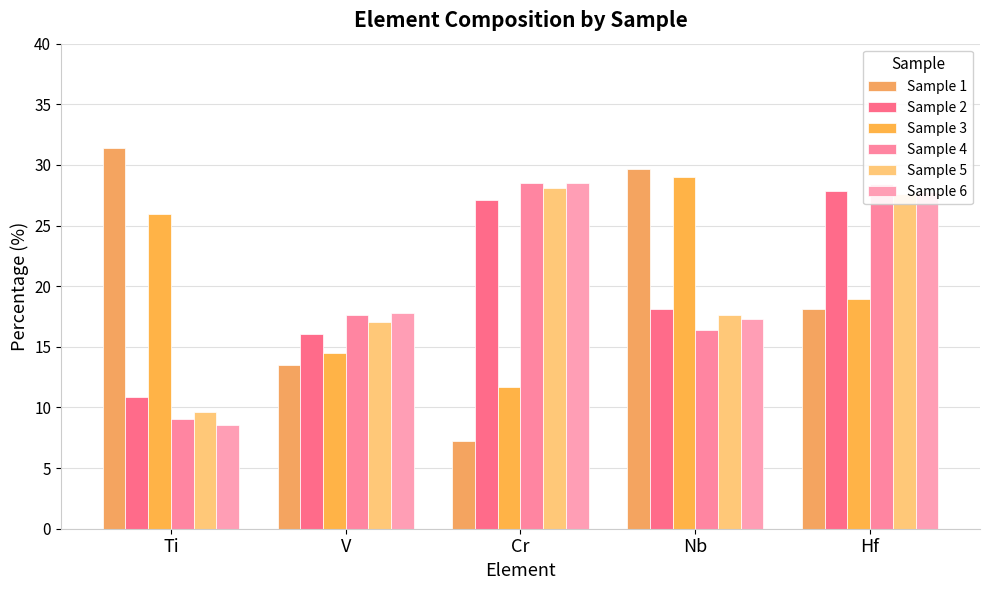

Does the chart contain stacked bars?

No